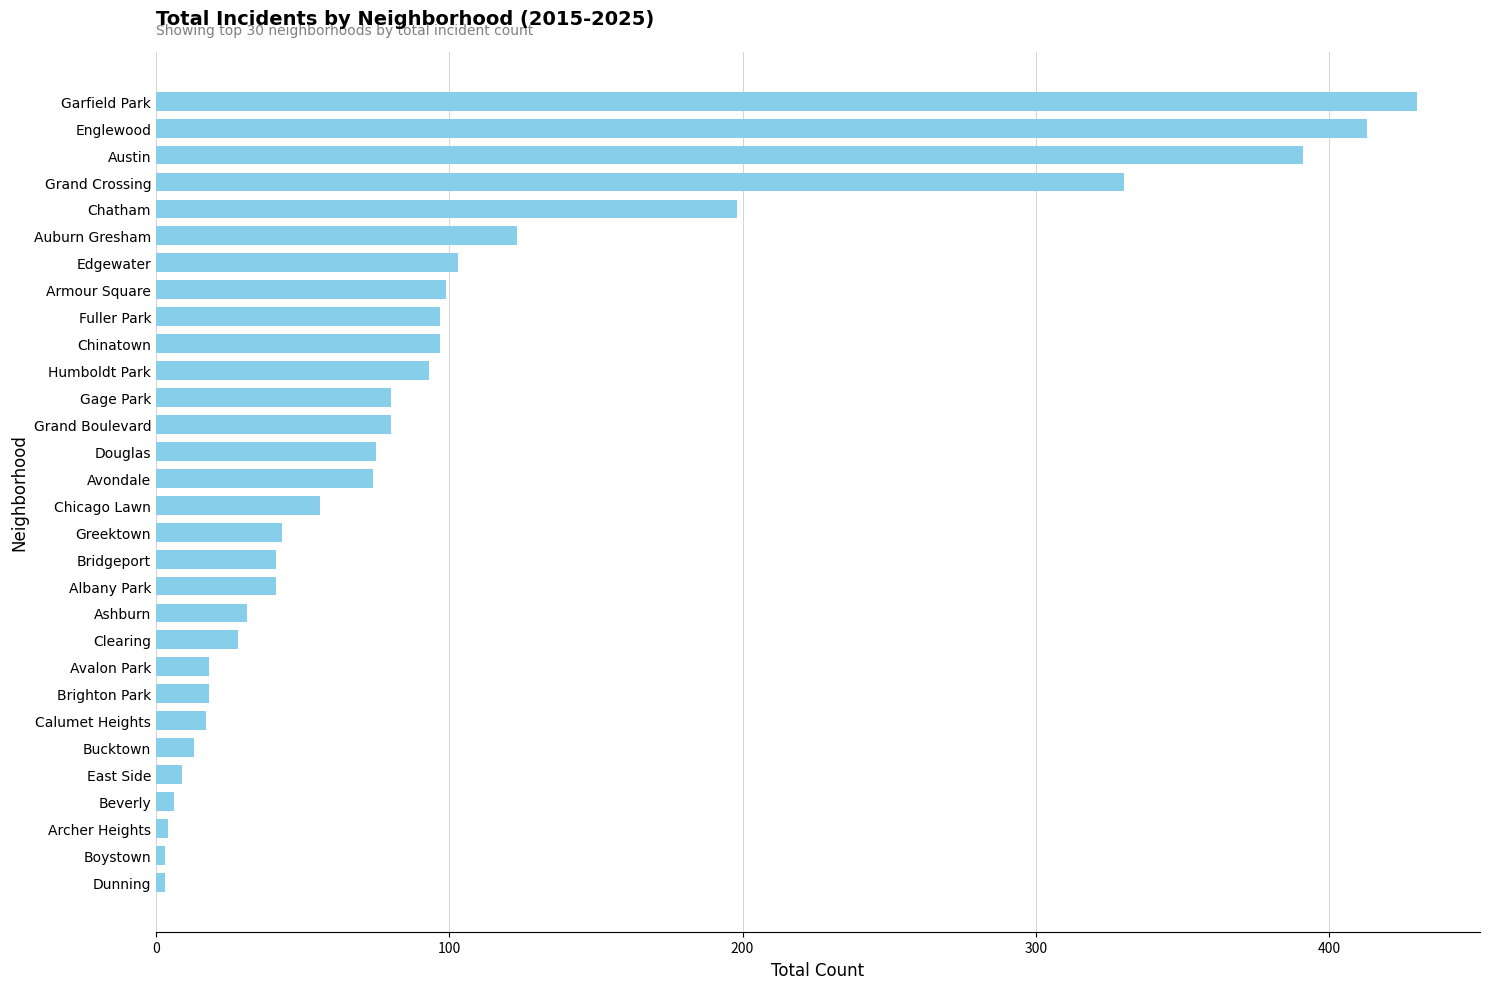

What is the label of the 25th bar from the top?

Bucktown